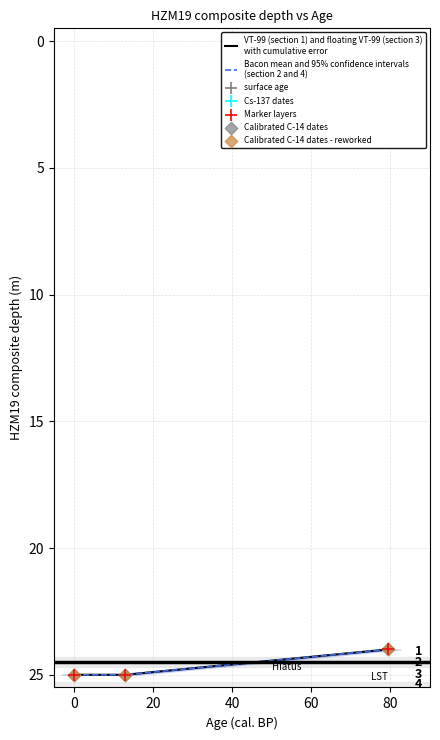

Approximately how many times larger is the value at 25 compared to 25?

1.0